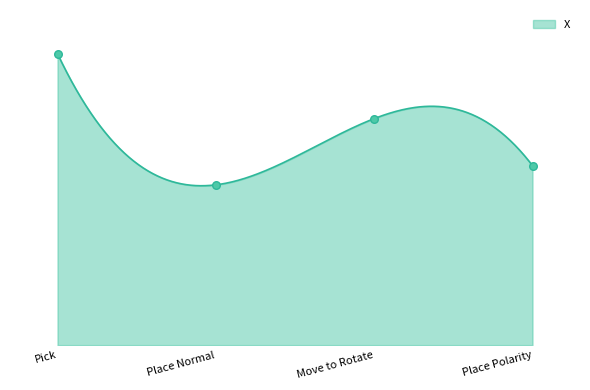

What is the change in value from Place Normal to Place Polarity?

+14.5